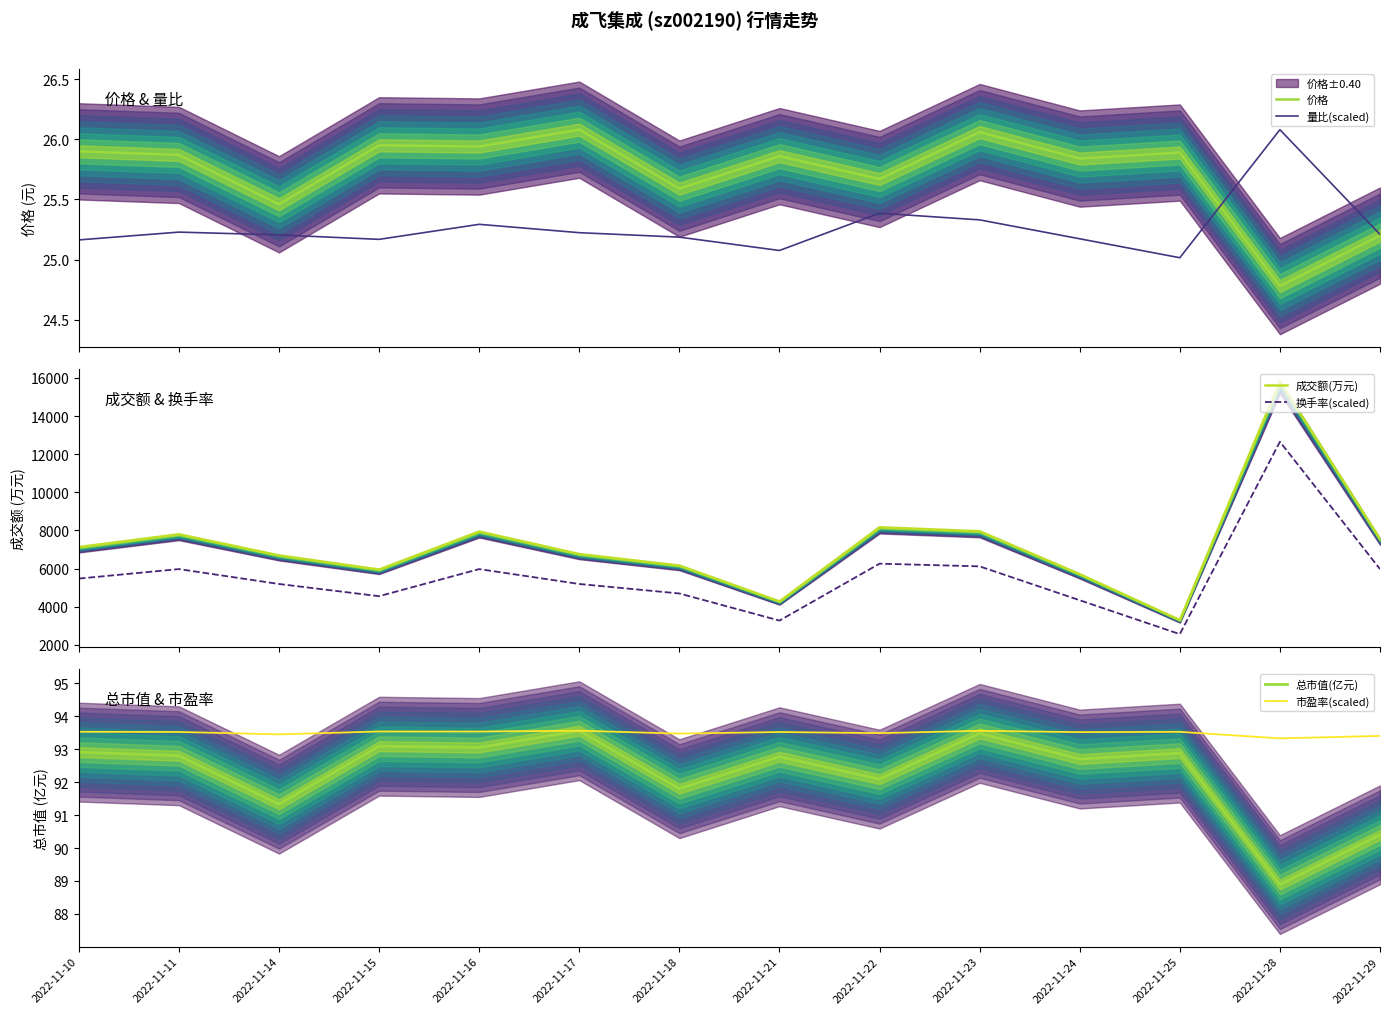

What is the average value of the 市盈率(scaled) series?

93.5